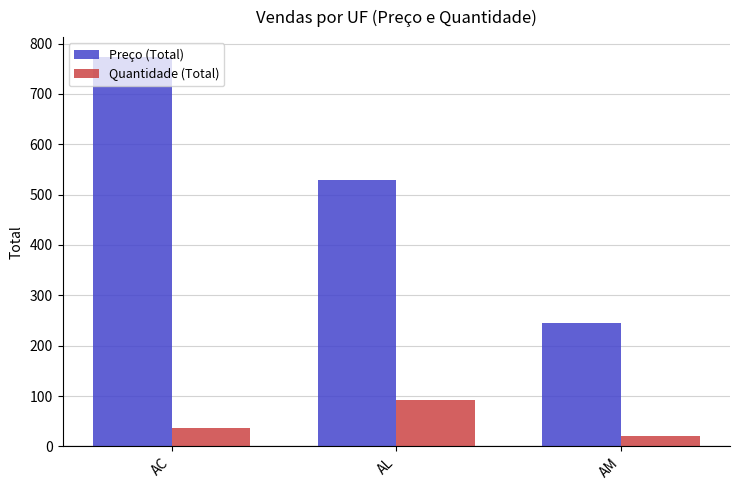

Which series has the widest spread of values?

Preço (Total)